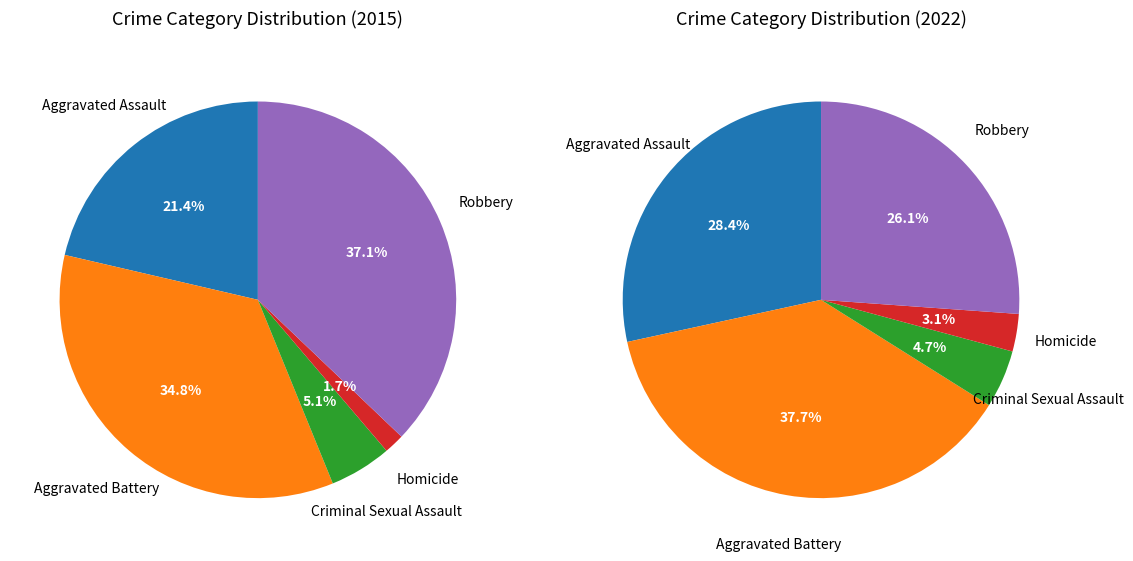

What percentage is NOT represented by Aggravated Battery?

65.2%